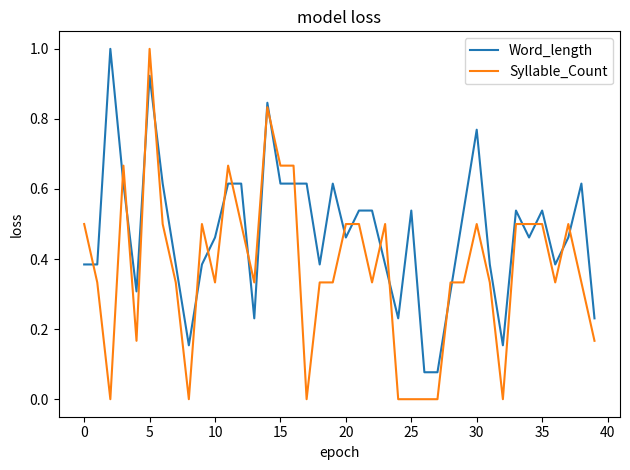

How many lines are shown in the chart?

2